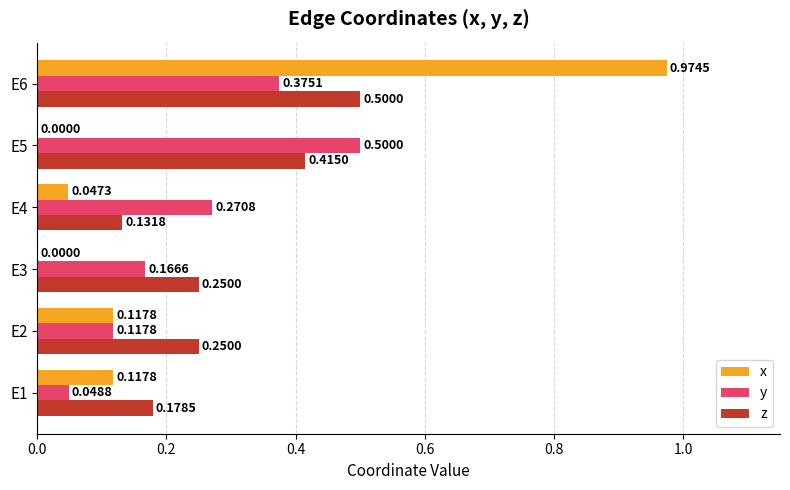

Which label corresponds to the largest value in the chart?

E6